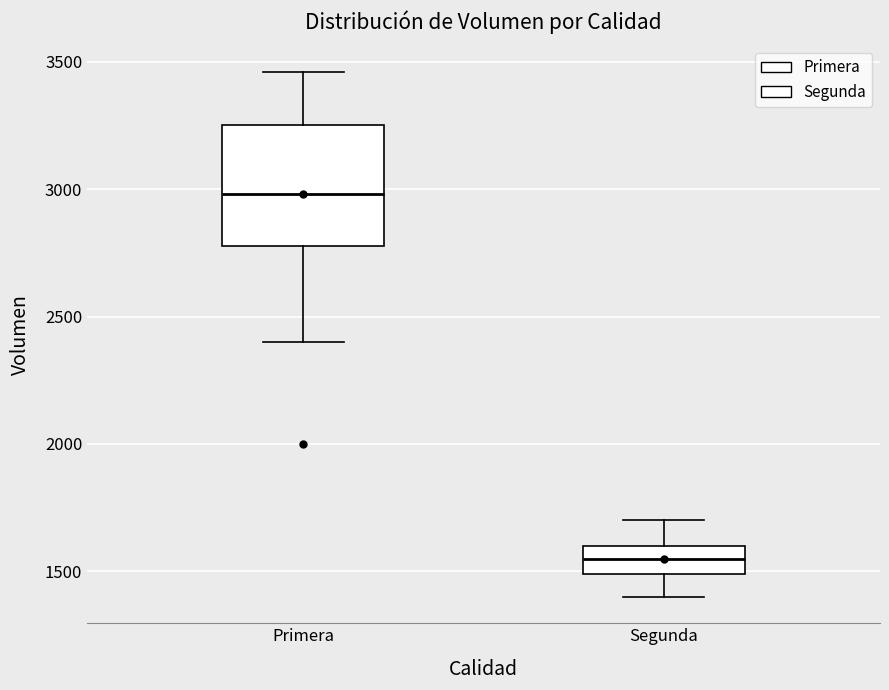

Where is the lower edge of the box for Segunda on the y-axis? The values are not printed on the chart, so give them approximately, as read against the axis.

1500